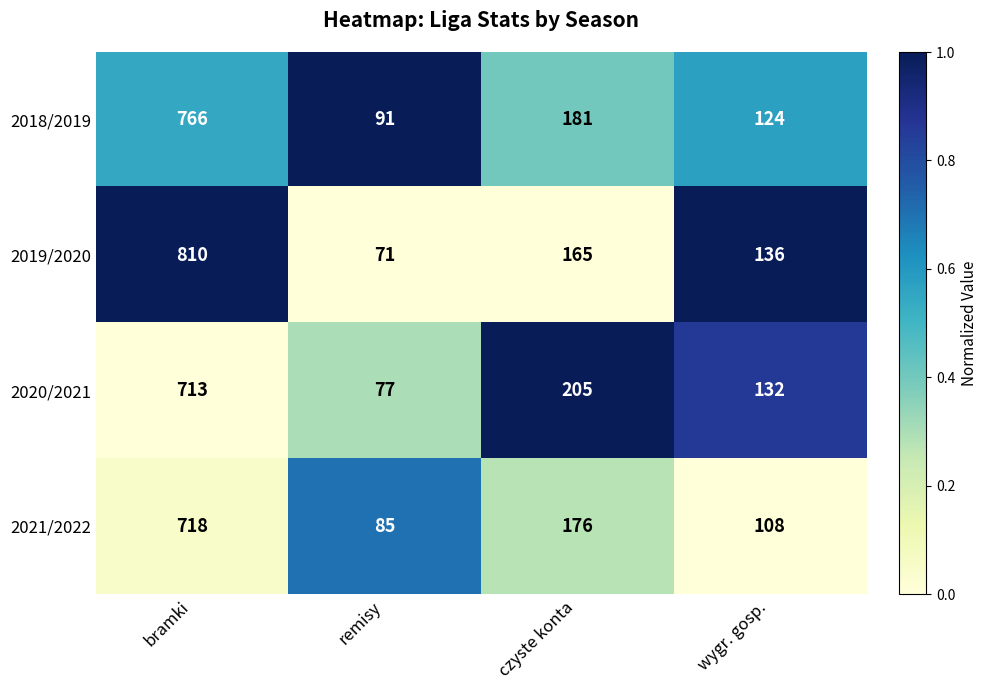

How many data points does each series have?

4